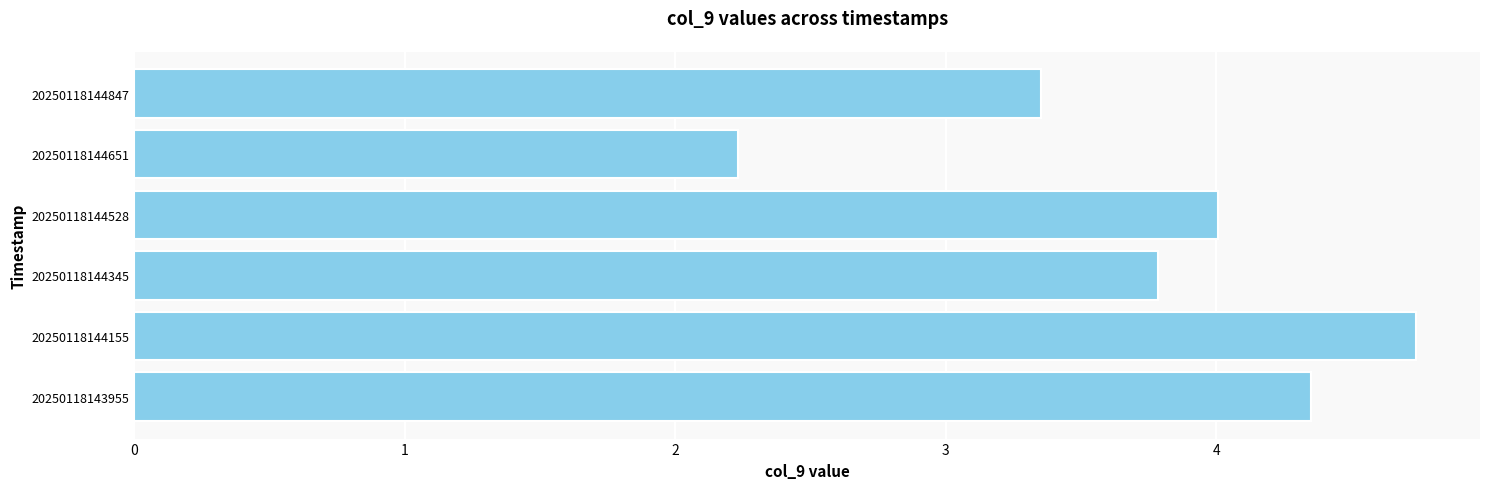

List the labels in order of value, smallest first.

20250118144651, 20250118144847, 20250118144345, 20250118144528, 20250118143955, 20250118144155